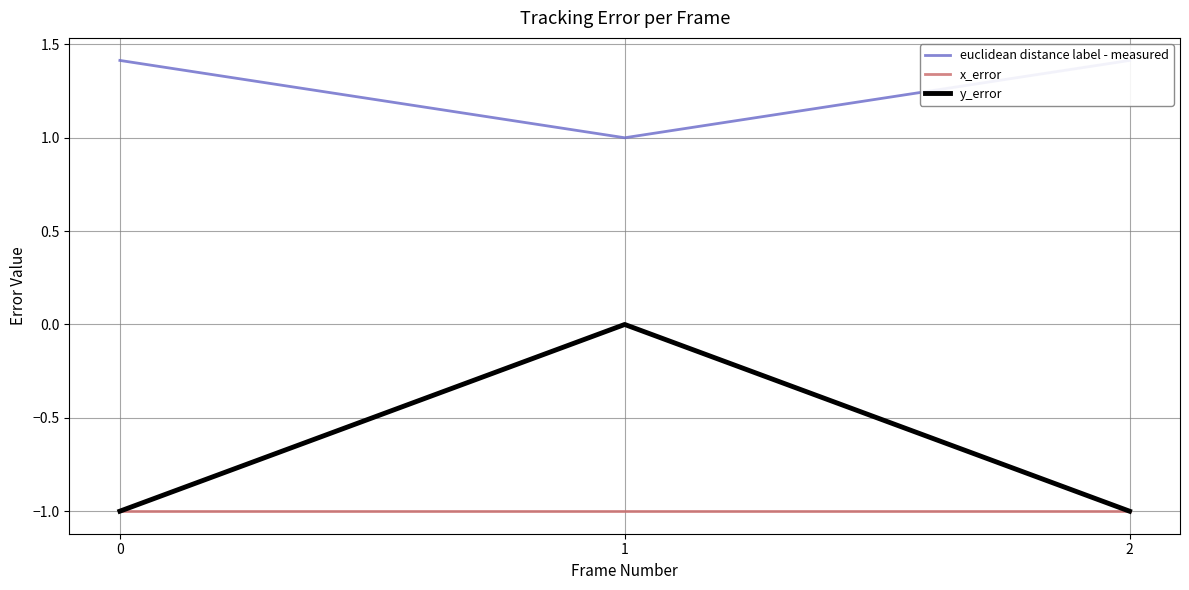

Reading left to right, extract all data points from this chart.

euclidean distance label - measured: 1.4	1.0	1.4
x_error: -1.0	-1.0	-1.0
y_error: -1.0	0.0	-1.0